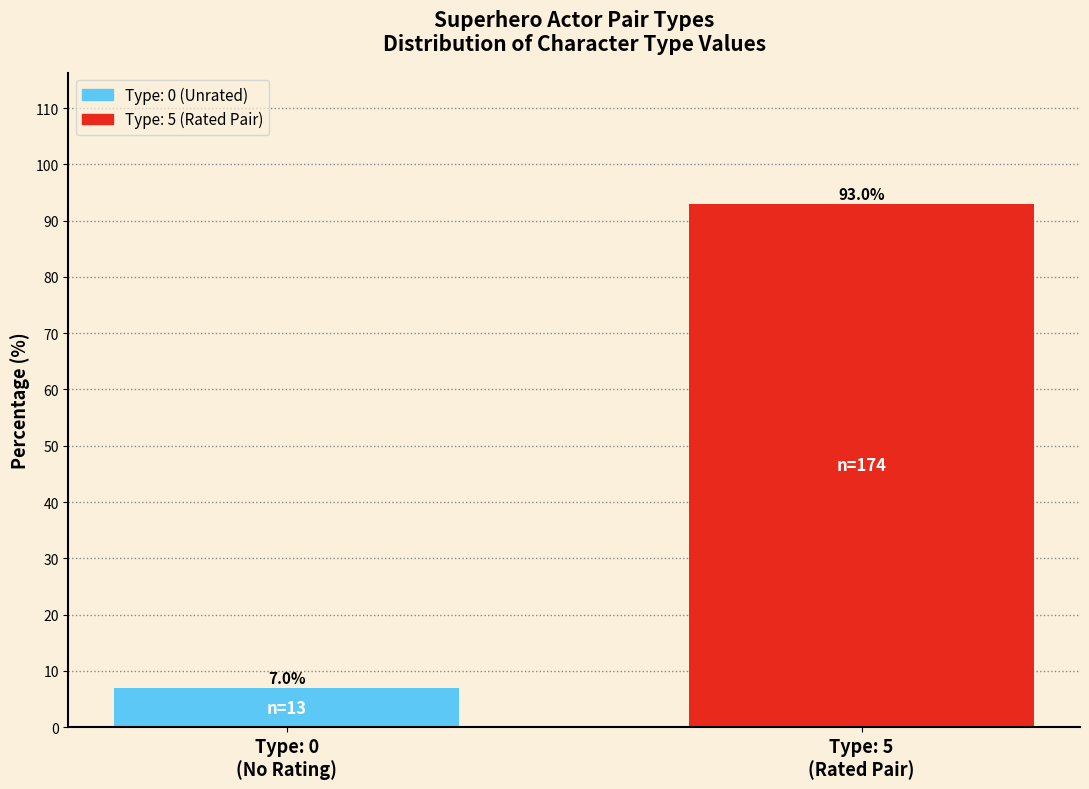

Reading left to right, list all the values displayed in this chart.

7.0	93.0